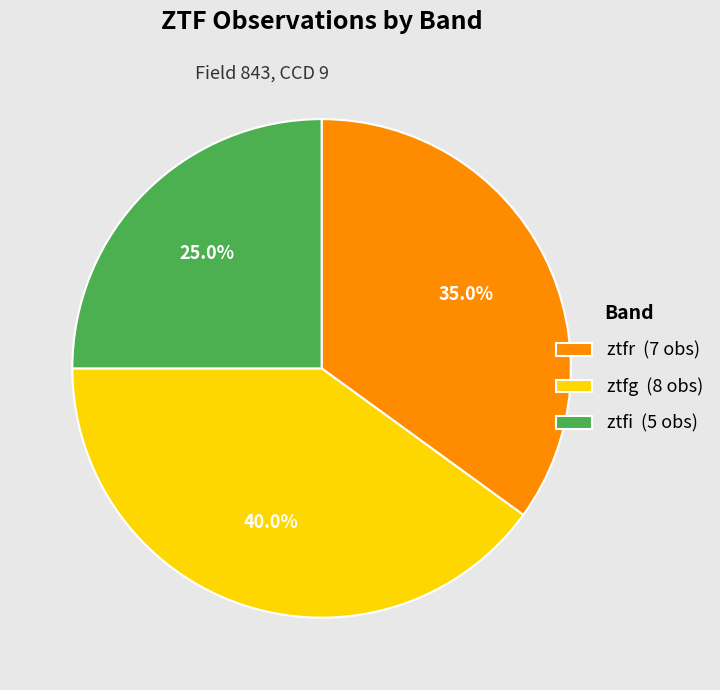

What is the total percentage of ztfg and ztfi?

65.0%